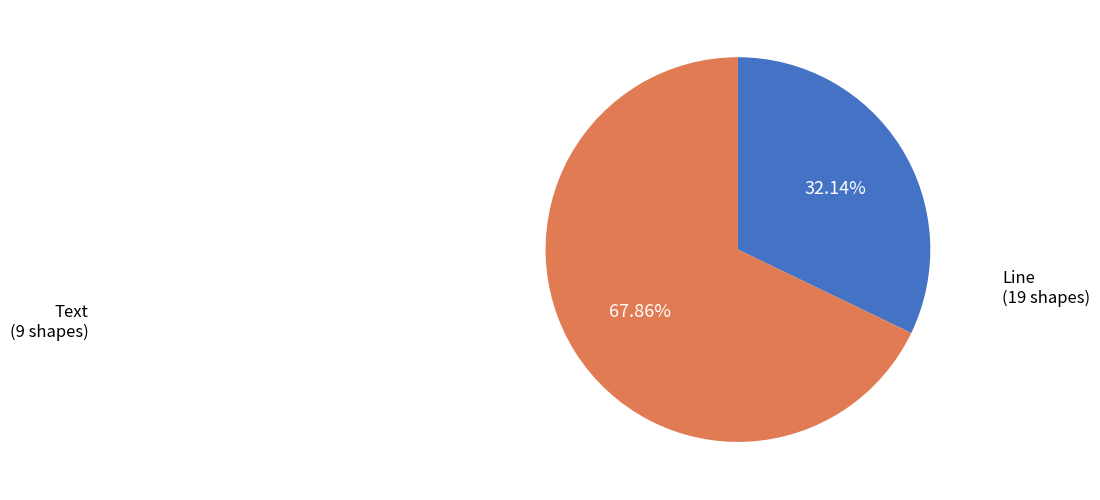

To the nearest percent, what is the difference between the Line and Text slice percentages?

36%